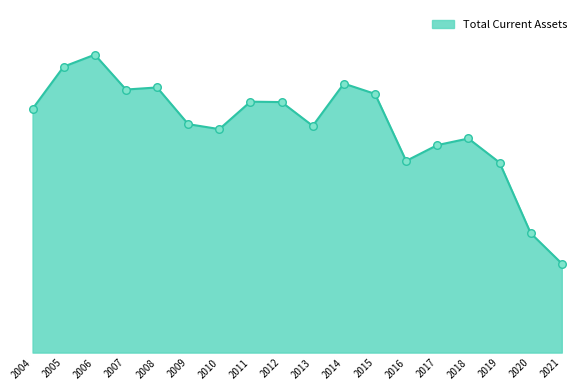

Between 2017 and 2013, which is larger?

2013